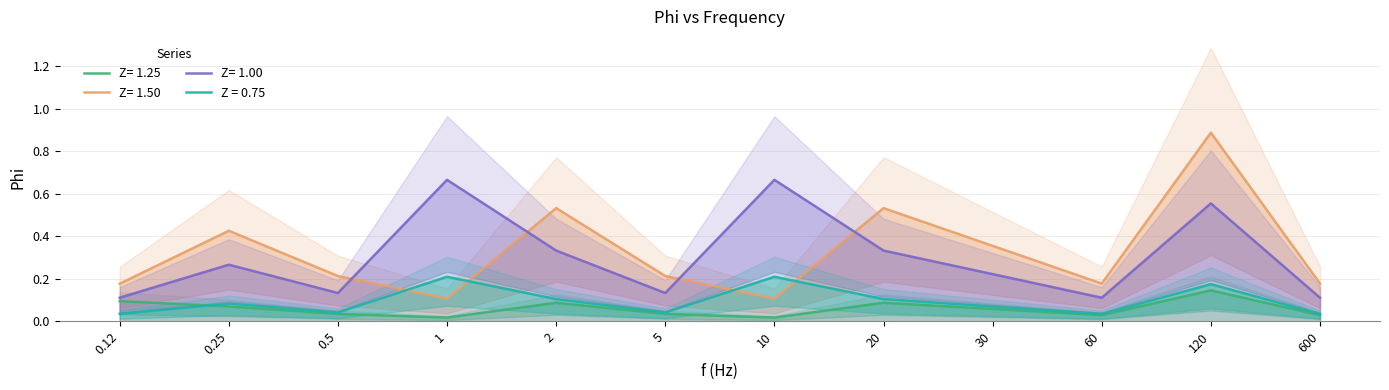

Reading left to right, extract all data points from this chart.

Z= 1.25: 0.1	0.1	0.0	0.0	0.1	0.0	0.0	0.1	0.1	0.0	0.1	0.0
Z= 1.50: 0.2	0.4	0.2	0.1	0.5	0.2	0.1	0.5	0.4	0.2	0.9	0.2
Z= 1.00: 0.1	0.3	0.1	0.7	0.3	0.1	0.7	0.3	0.2	0.1	0.6	0.1
Z = 0.75: 0.0	0.1	0.0	0.2	0.1	0.0	0.2	0.1	0.1	0.0	0.2	0.0